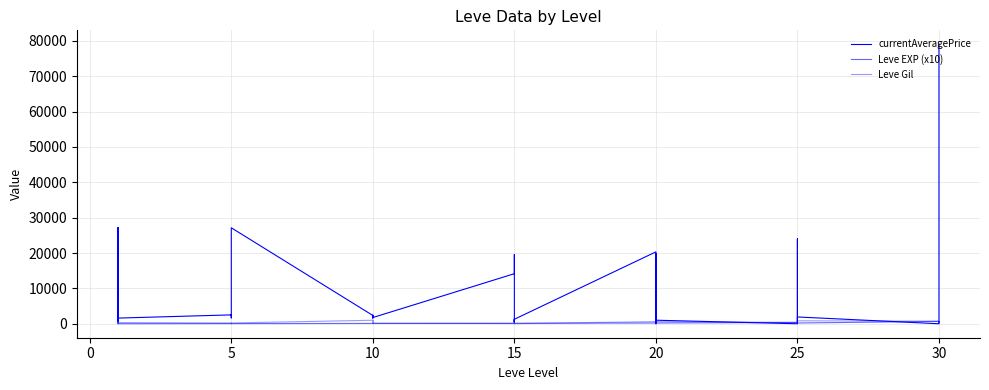

Which series ends up on top after the final intersection of Leve Gil and Leve EXP (x10)?

Leve EXP (x10)